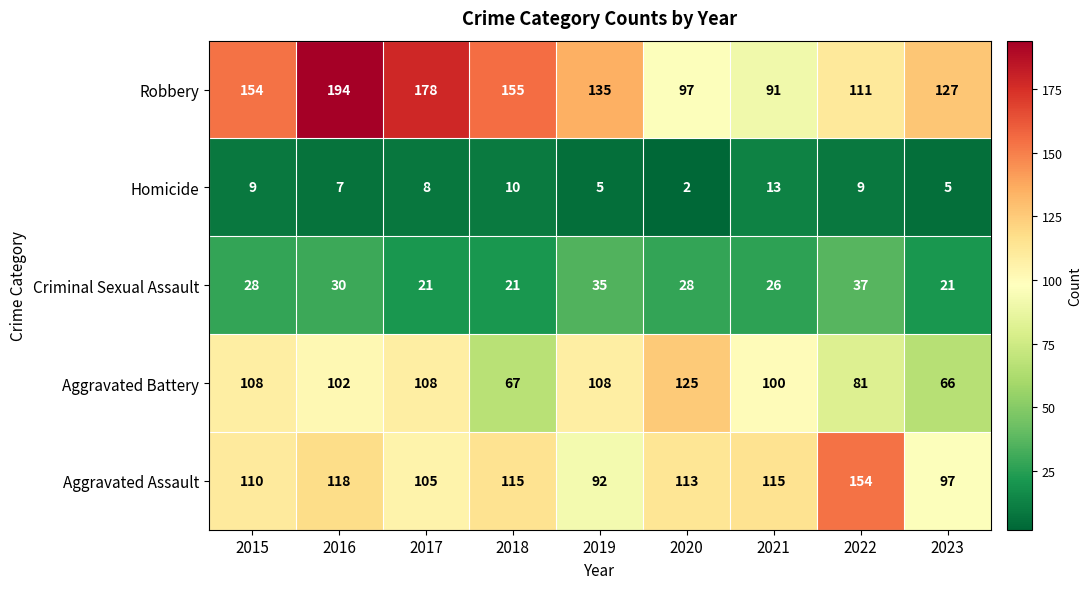

True or false: Homicide has a value of 22 at 2021.

False